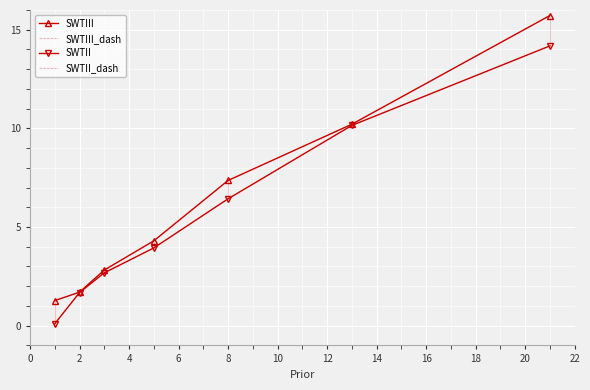

At how many categories does at least one series exceed 15?

1